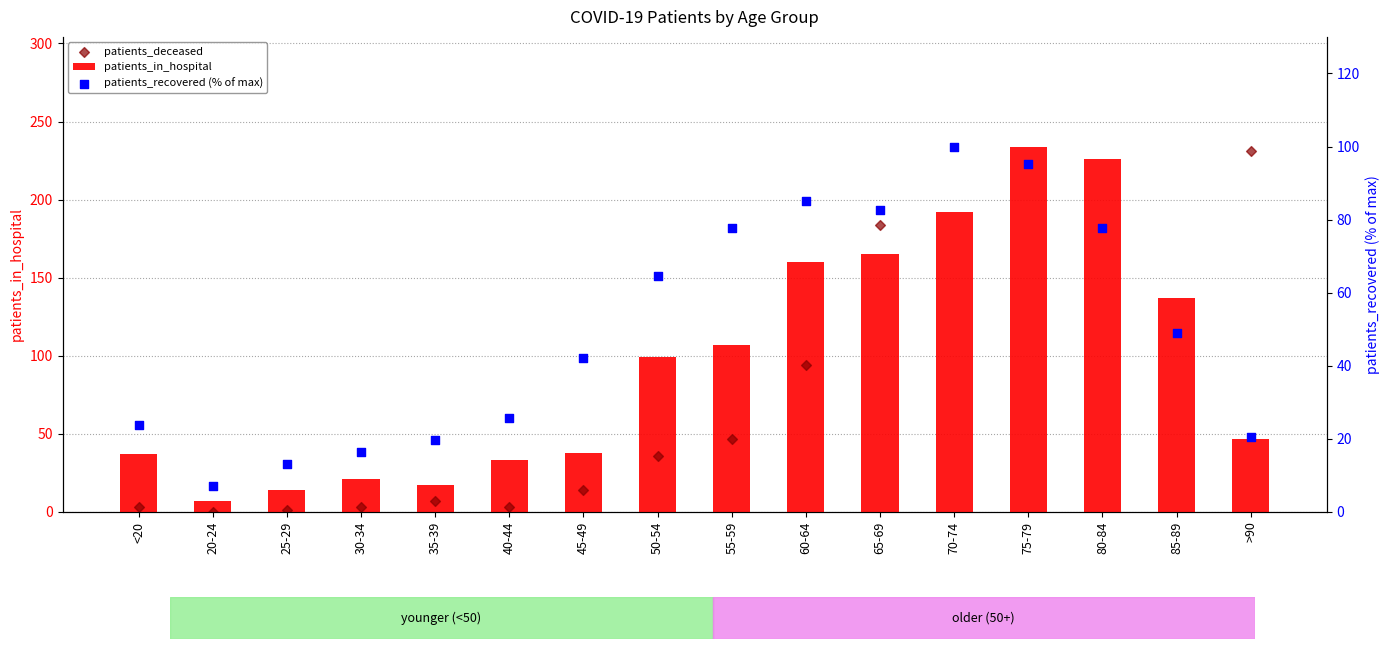

Which series has the largest Y range (max minus min)?

patients_deceased